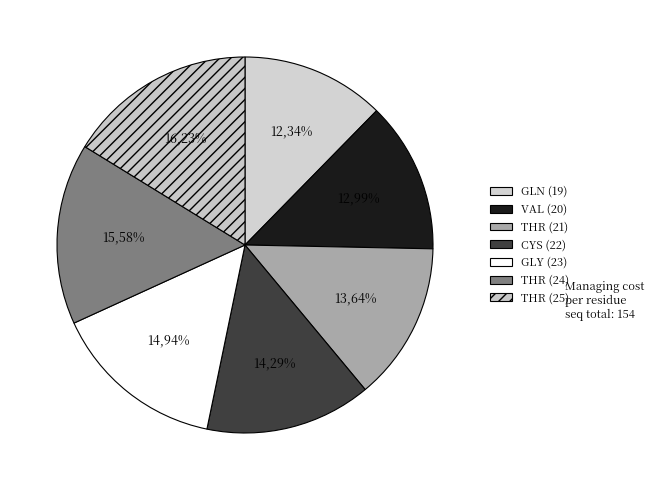

To the nearest percent, what is the difference between the GLN and VAL slice percentages?

1%